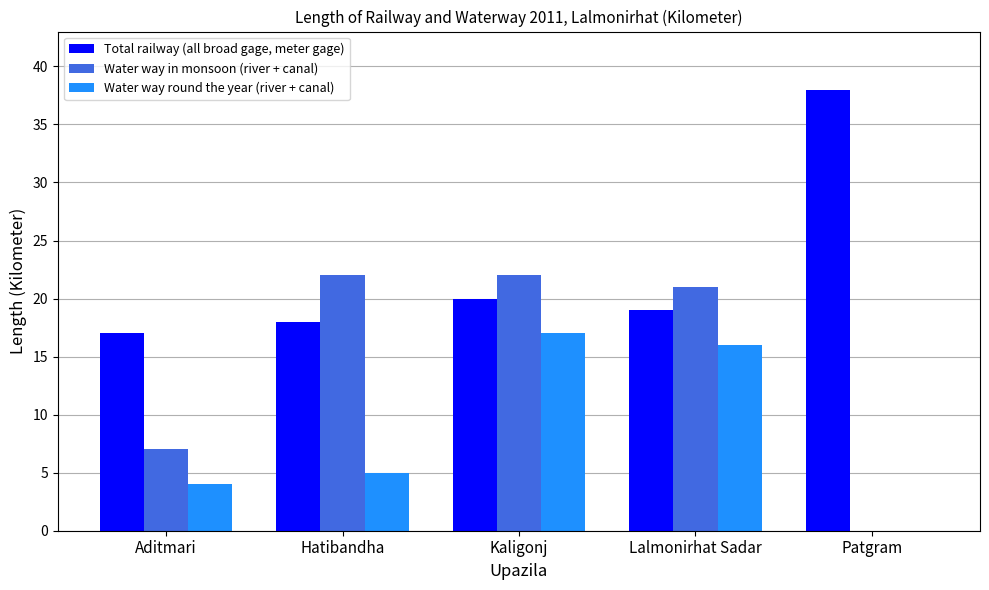

How many data points does each series have?

5